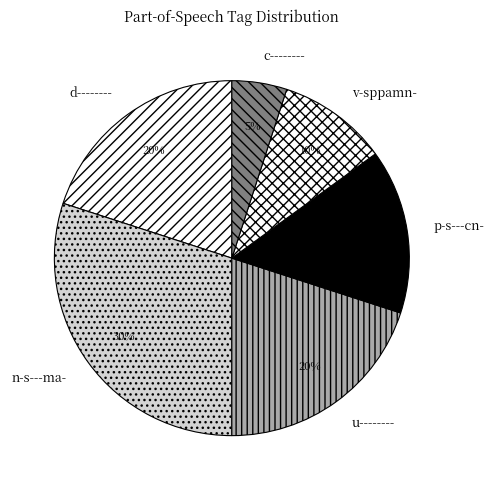

To the nearest percent, what percentage of the pie is d--------?

20%